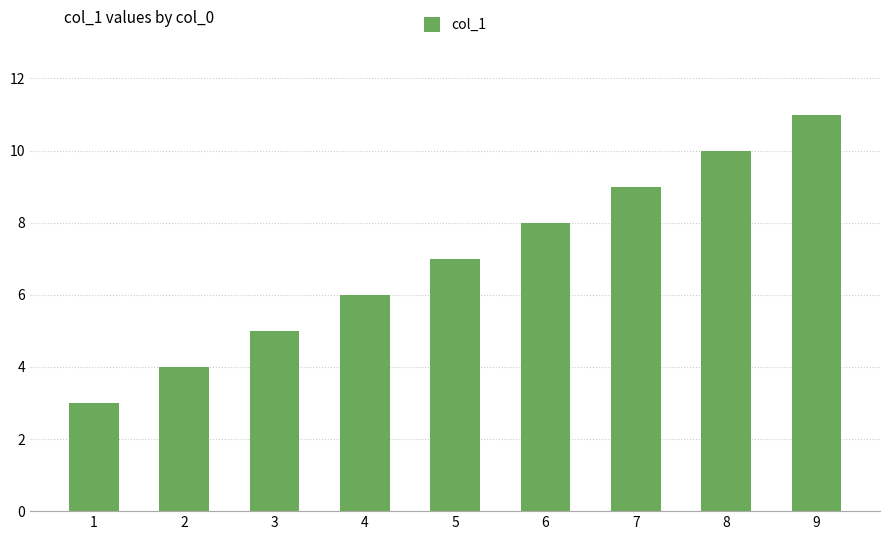

Reading left to right, list all the values displayed in this chart.

1=3	2=4	3=5	4=6	5=7	6=8	7=9	8=10	9=11